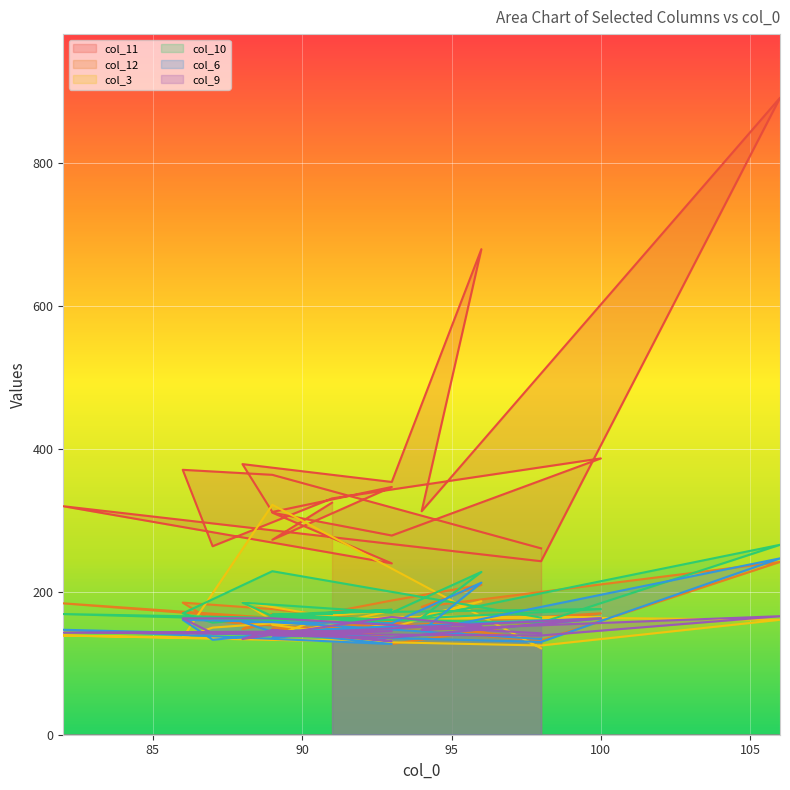

How many data points in col_6 are above 147?

9